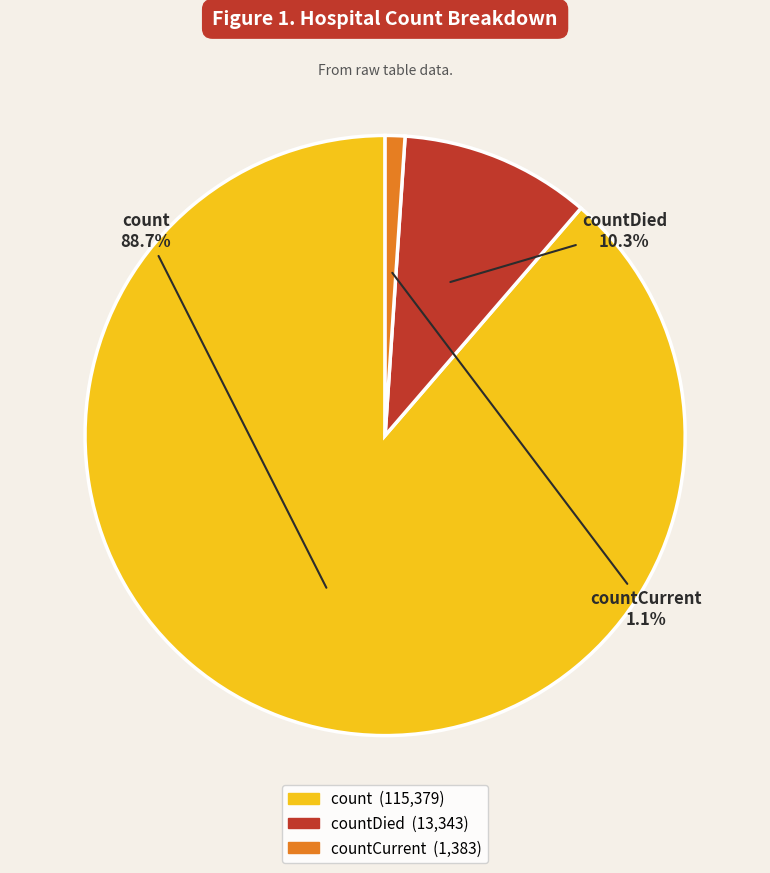

Is there a majority slice in this chart?

Yes